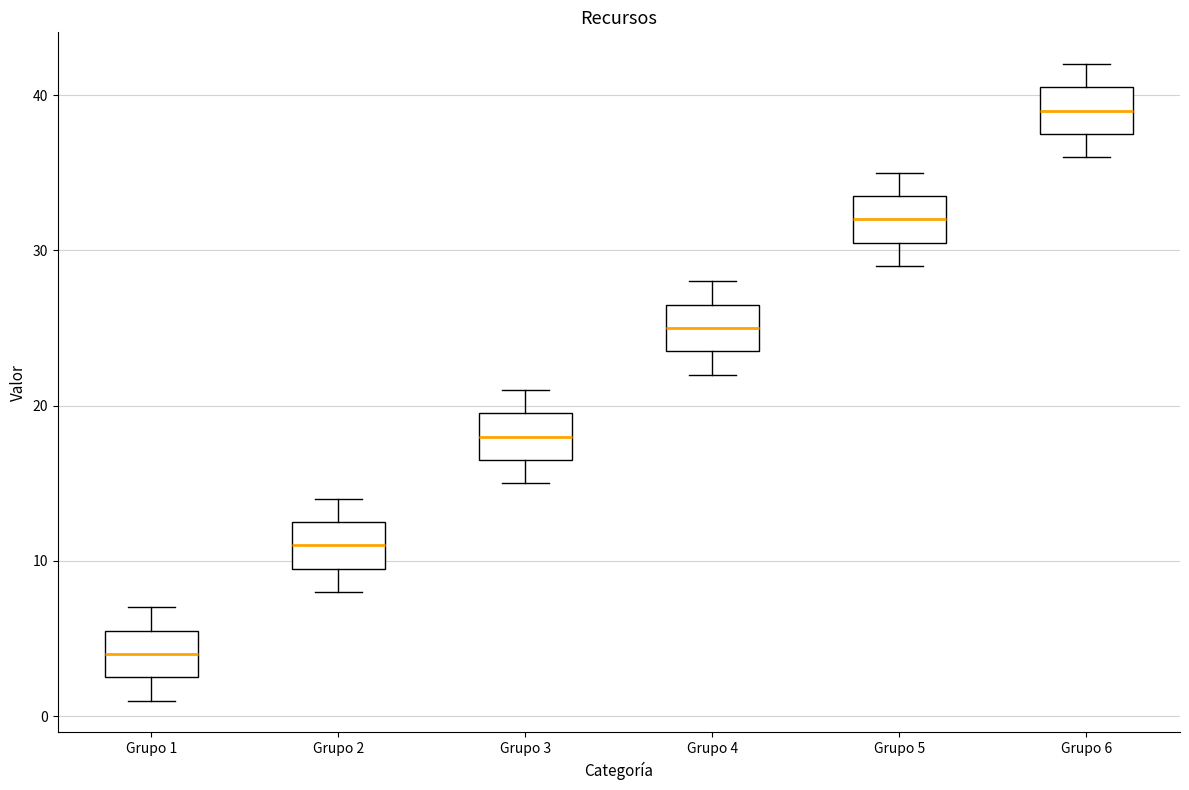

Reading left to right, transcribe this box plot: for each box, give where its median line is, the range the box spans, and where its two whiskers end, as read against the y-axis. The values are not printed on the chart, so give them approximately, as read against the axis.

Grupo 1: median 4, box 3 to 6, whiskers 1 to 7
Grupo 2: median 11, box 10 to 13, whiskers 8 to 14
Grupo 3: median 18, box 17 to 20, whiskers 15 to 21
Grupo 4: median 25, box 24 to 27, whiskers 22 to 28
Grupo 5: median 32, box 31 to 34, whiskers 29 to 35
Grupo 6: median 39, box 38 to 41, whiskers 36 to 42